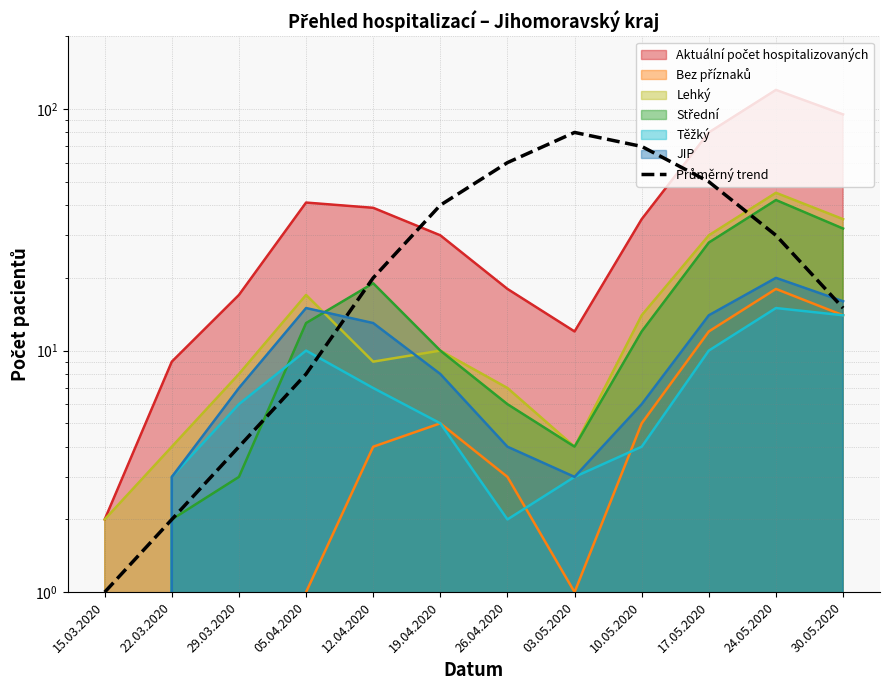

Reading right to left, extract all data points from this chart.

15	30	50	70	80	60	40	20	8	4	2	1